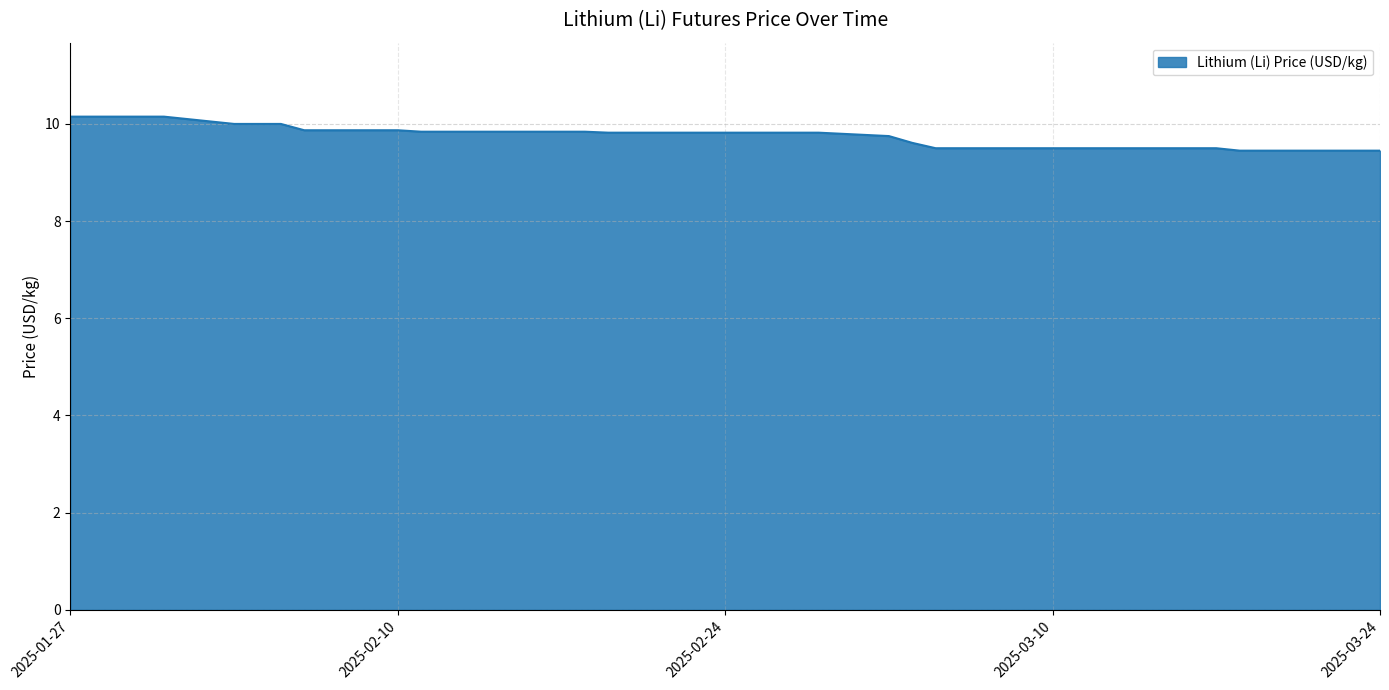

What is the maximum value shown in the chart?

10.2